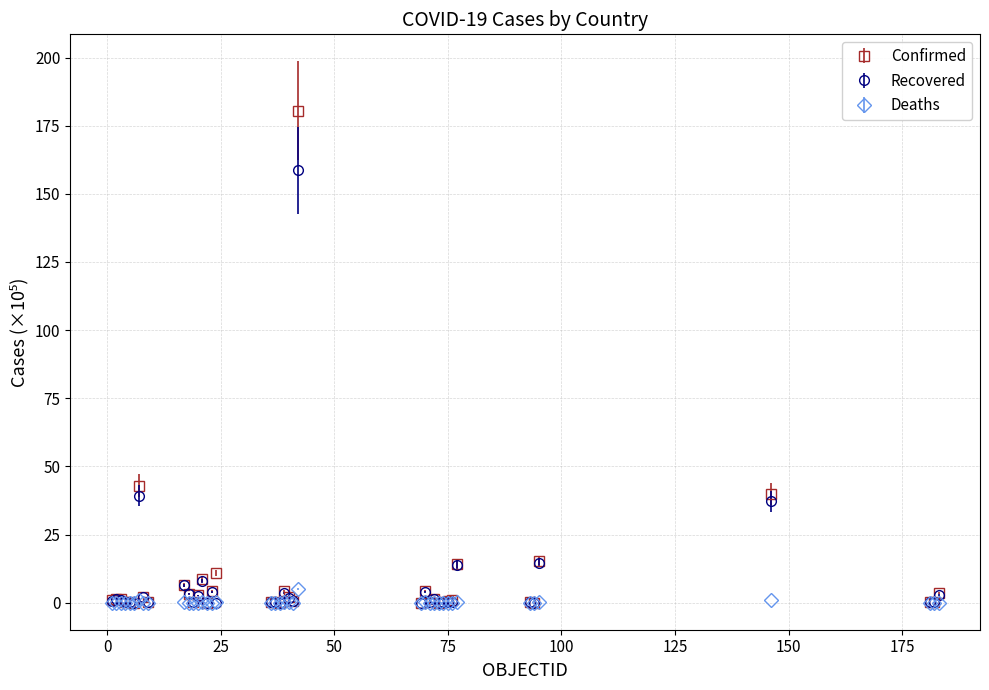

Which series has the largest range (max minus min)?

Confirmed